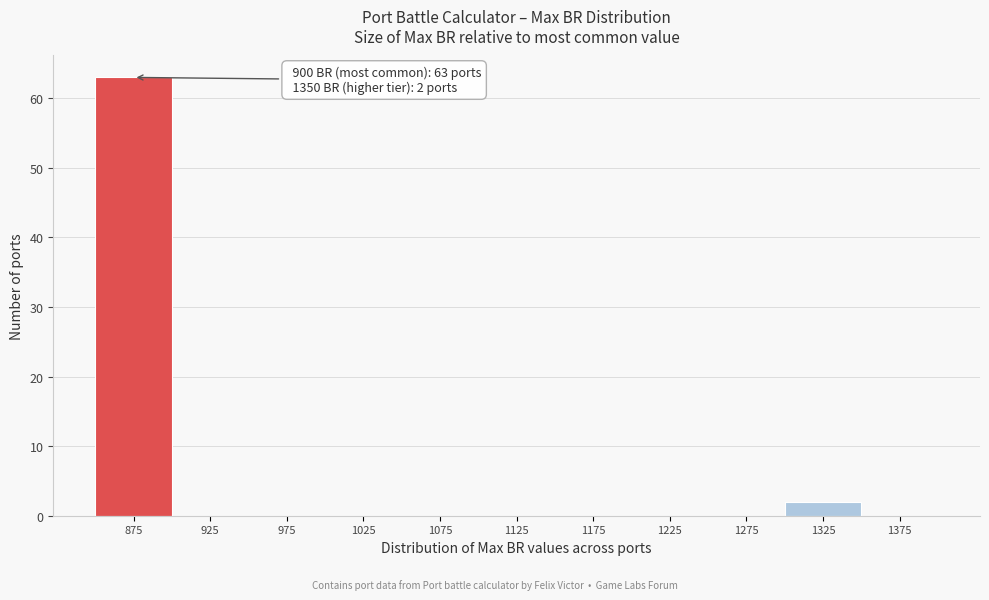

Reading left to right, extract all data points from this chart.

875=63	925=0	975=0	1025=0	1075=0	1125=0	1175=0	1225=0	1275=0	1325=2	1375=0